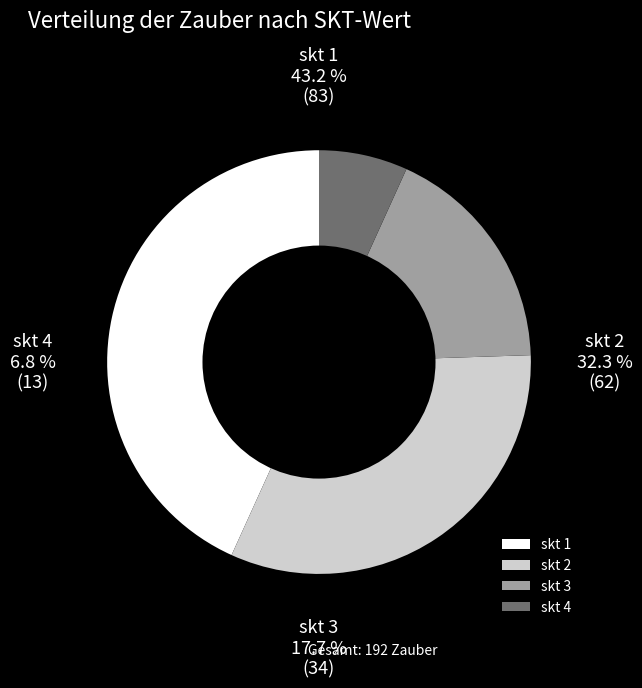

To the nearest percent, what is the difference between the 4 and 3 slice percentages?

11%